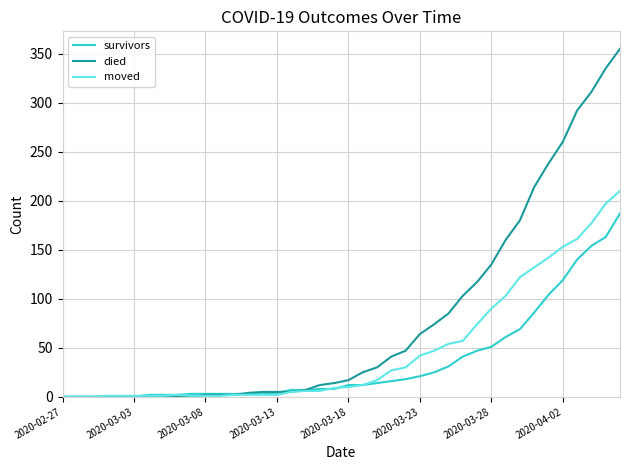

Rank the series by their average value, from highest to lowest.

died, moved, survivors